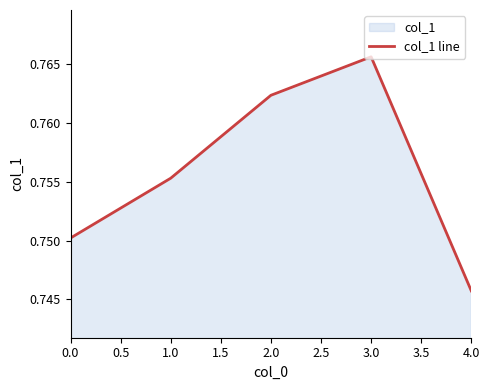

Rank the categories by value from highest to lowest.

3.0, 2.0, 1.0, 0.0, 4.0